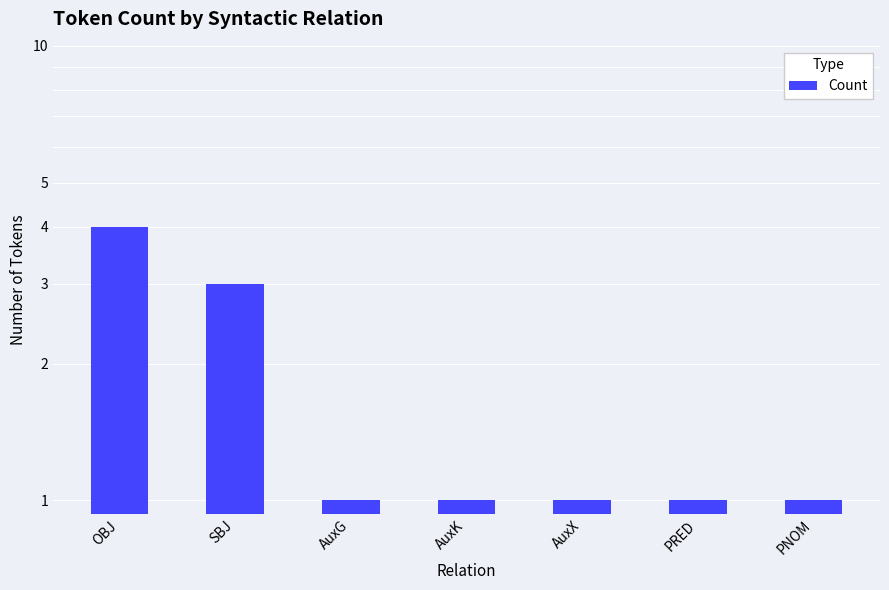

True or false: the data shows 3 at SBJ.

True